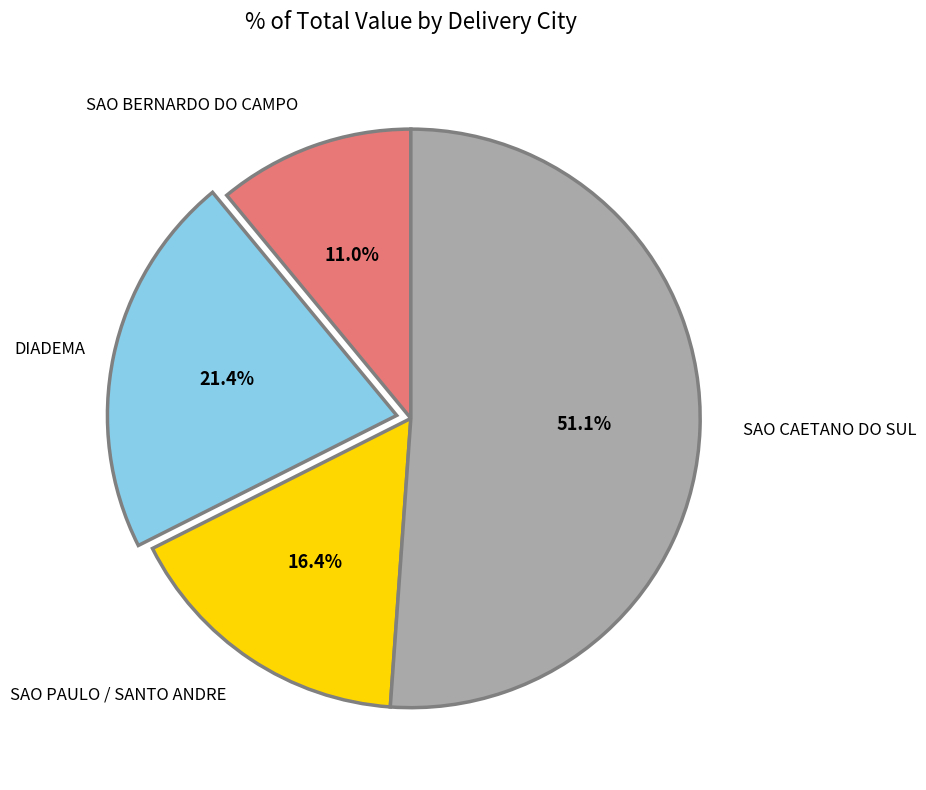

Approximately how many times larger is the value at SAO BERNARDO DO CAMPO compared to DIADEMA?

0.5